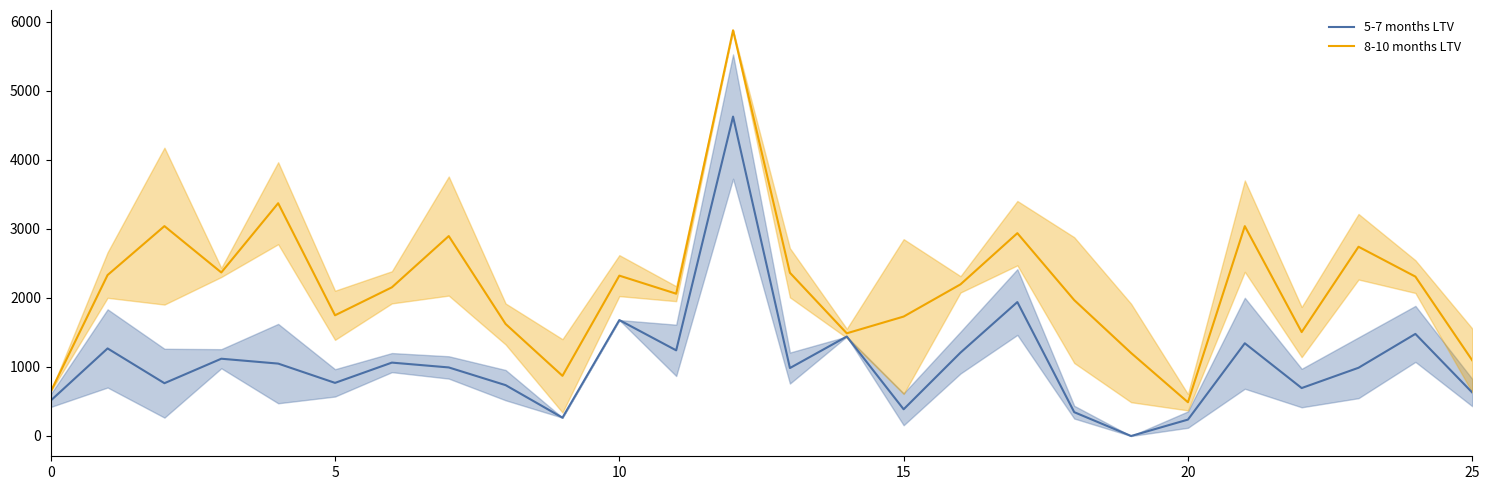

What are all the series names shown in the legend?

5-7 months LTV, 8-10 months LTV